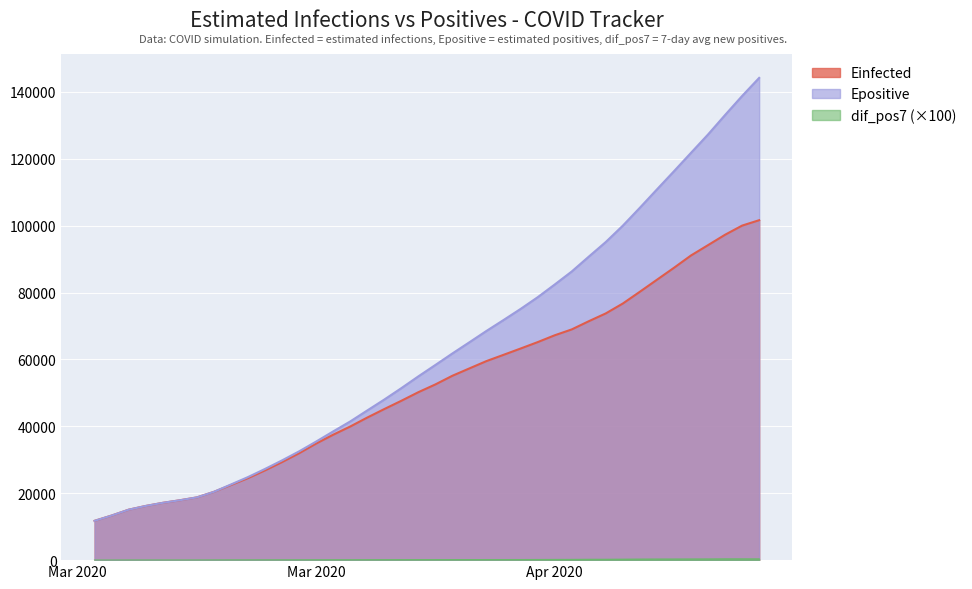

Which series has the largest total across all categories?

Epositive